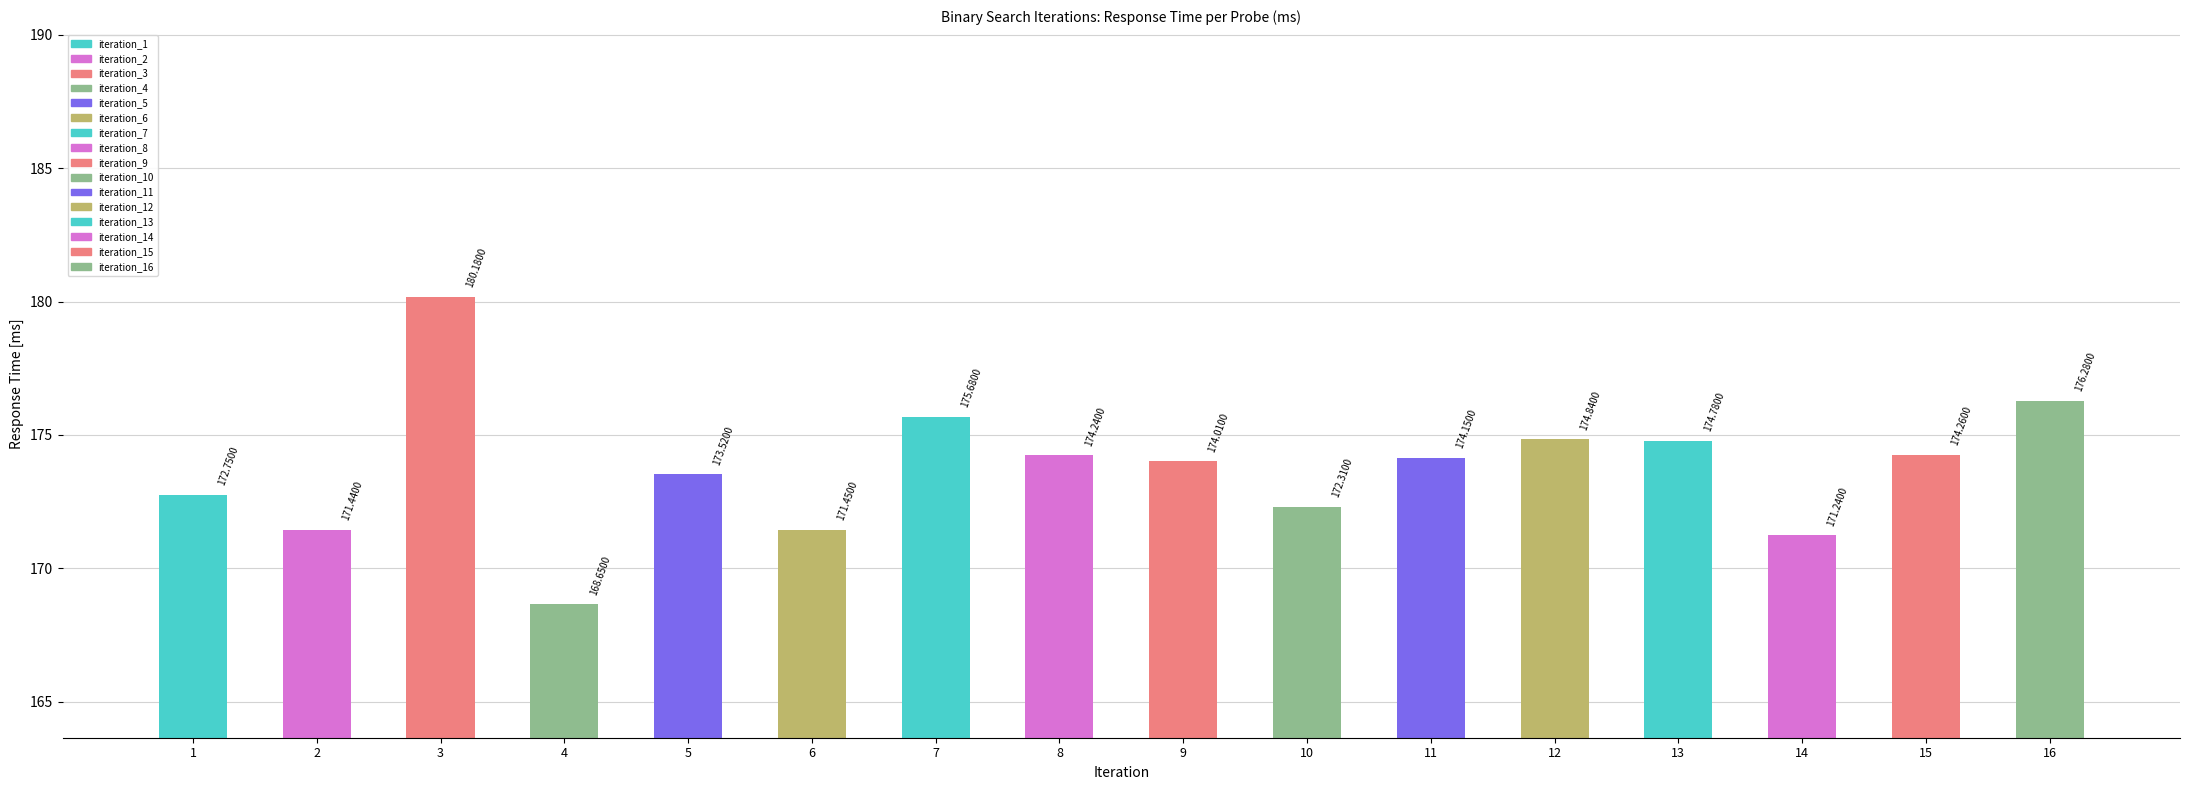

Does the chart contain any negative values?

No